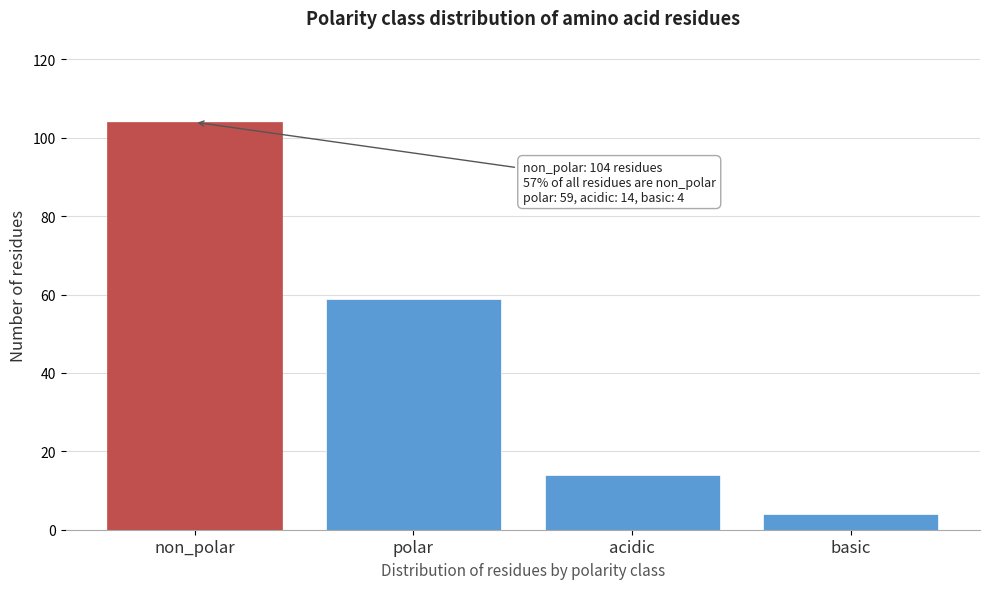

Reading left to right, what are all the values shown in this chart?

104	59	14	4